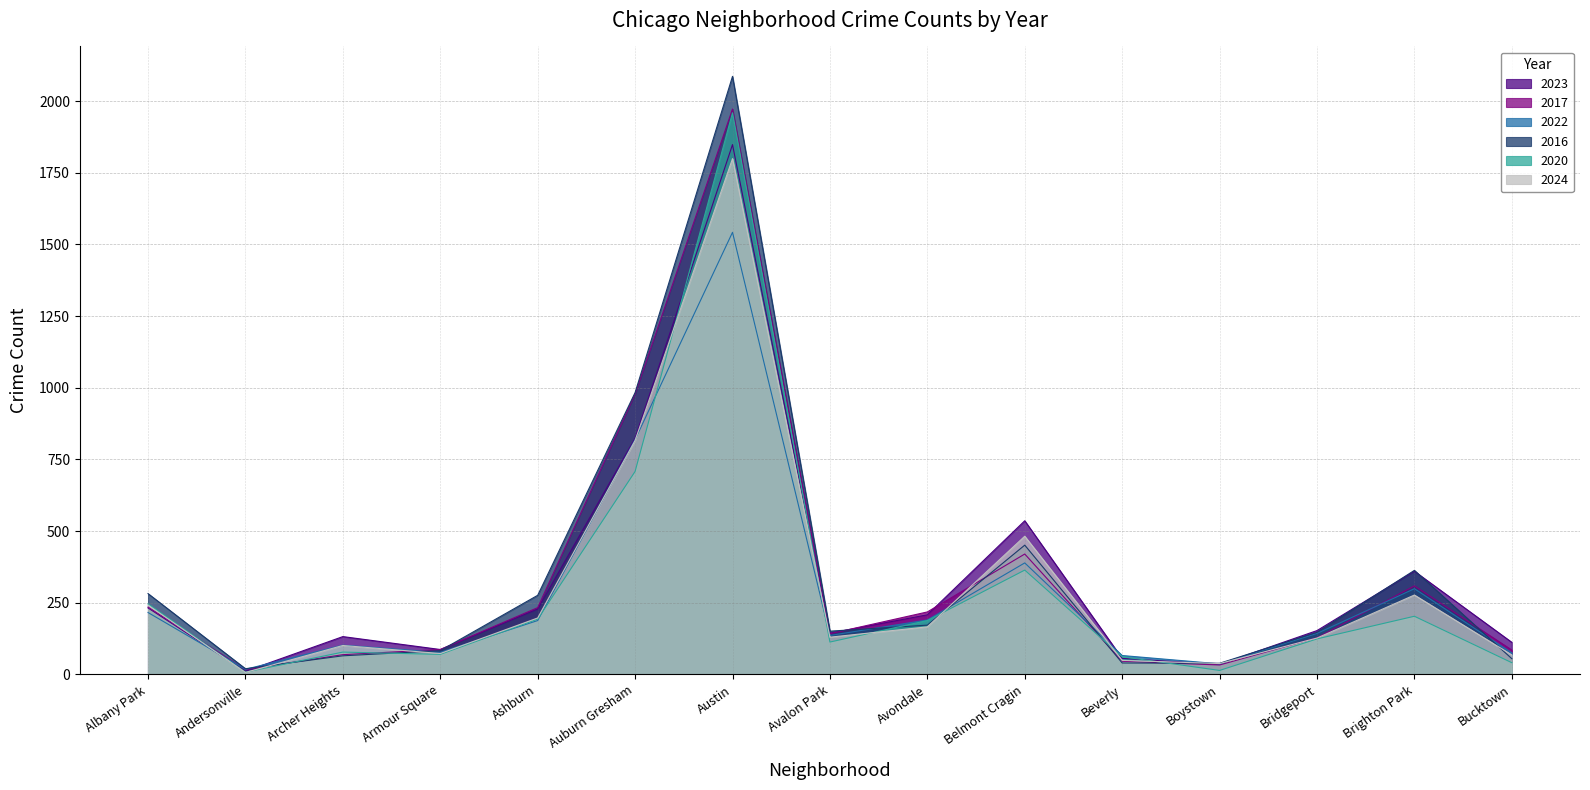

What is the difference between the maximum and minimum values in the 2020 series?

1951